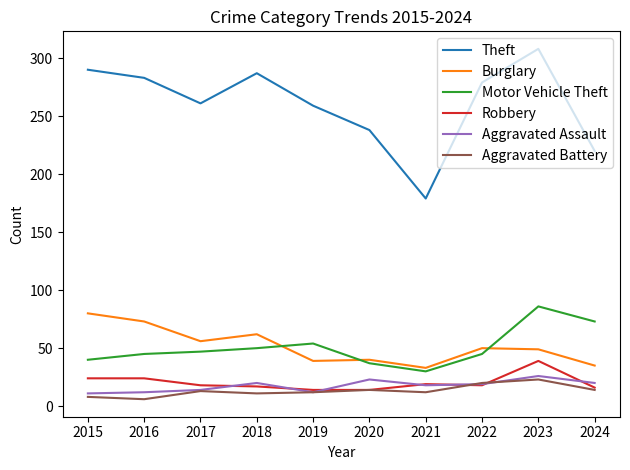

Where is the first local maximum for Theft?

2018